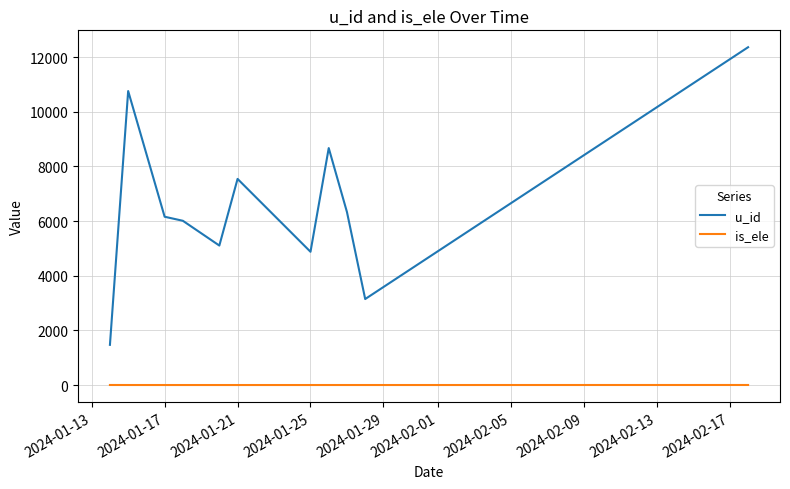

Which series has the largest total across all categories?

u_id